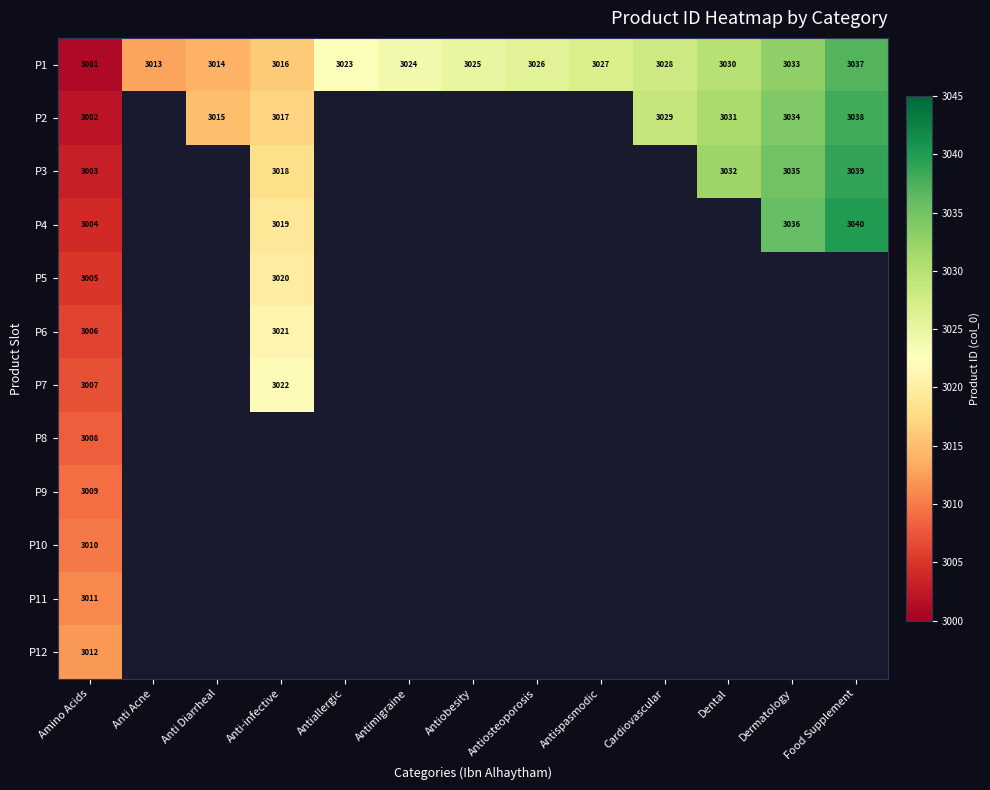

The value of P4 at Food Supplement is 3040. True or false?

True